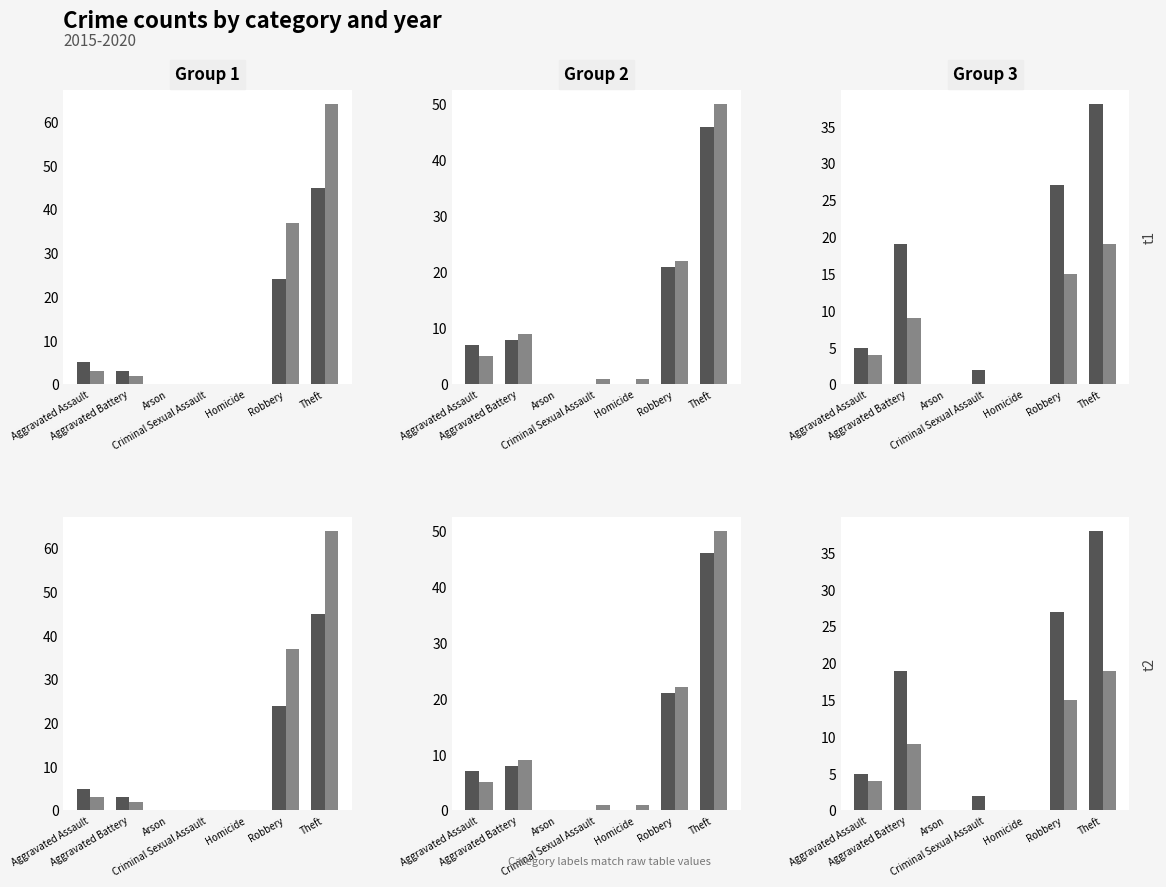

The 2019 series shows 12 at Robbery. True or false?

False